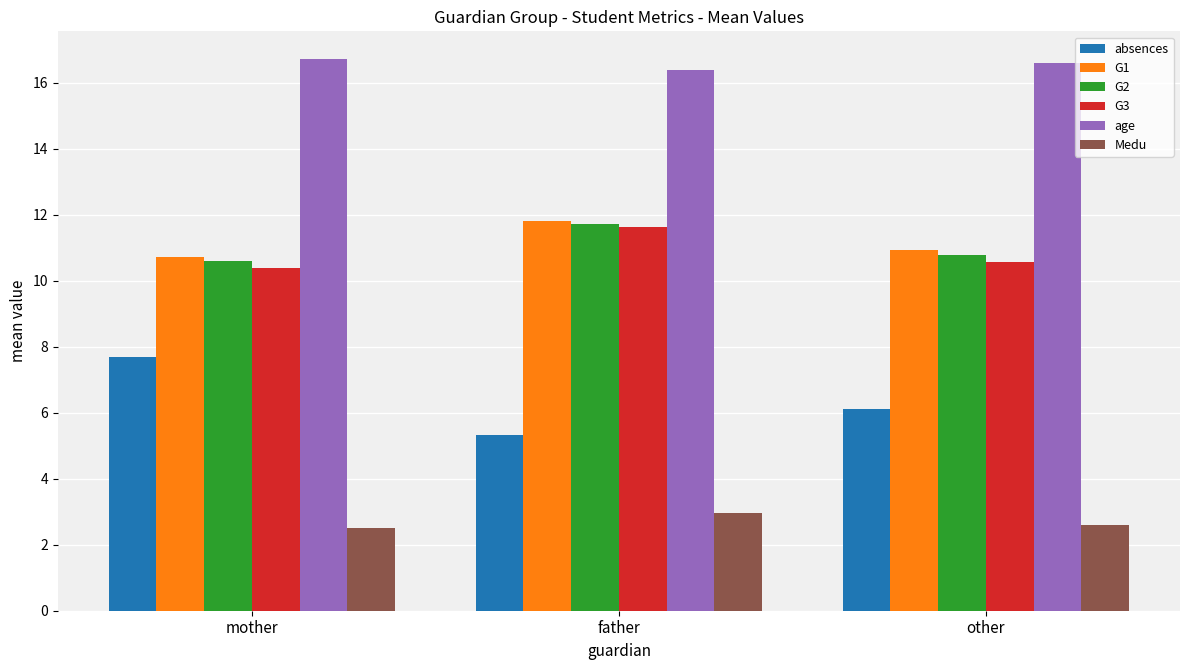

Which series has the largest total across all categories?

age